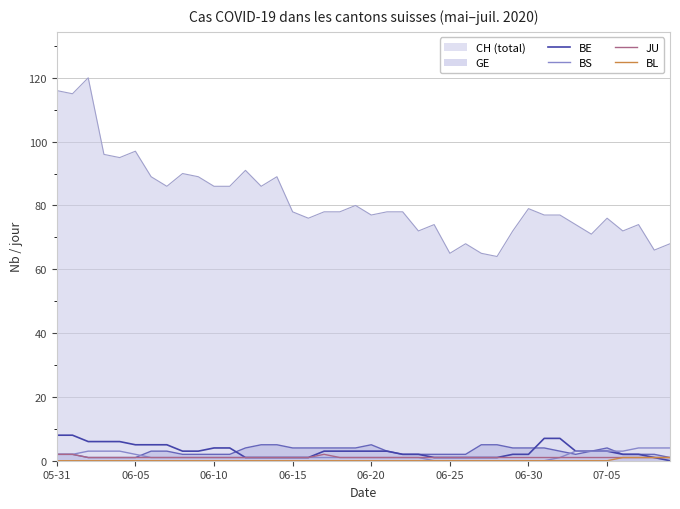

What is the approximate value of BE at 22?

2